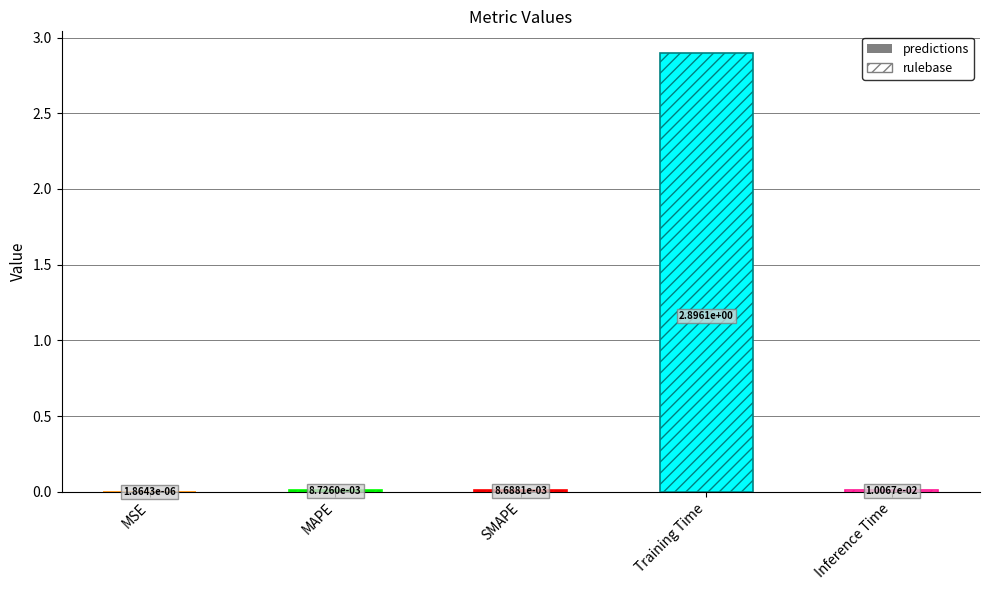

List the labels in order of value, largest first.

Training Time, Inference Time, MAPE, SMAPE, MSE